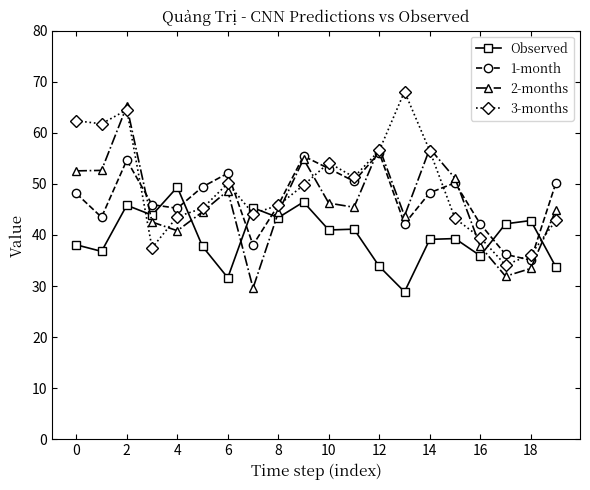

Rank the series by their maximum value, from lowest to highest.

Observed, 1-month, 2-months, 3-months